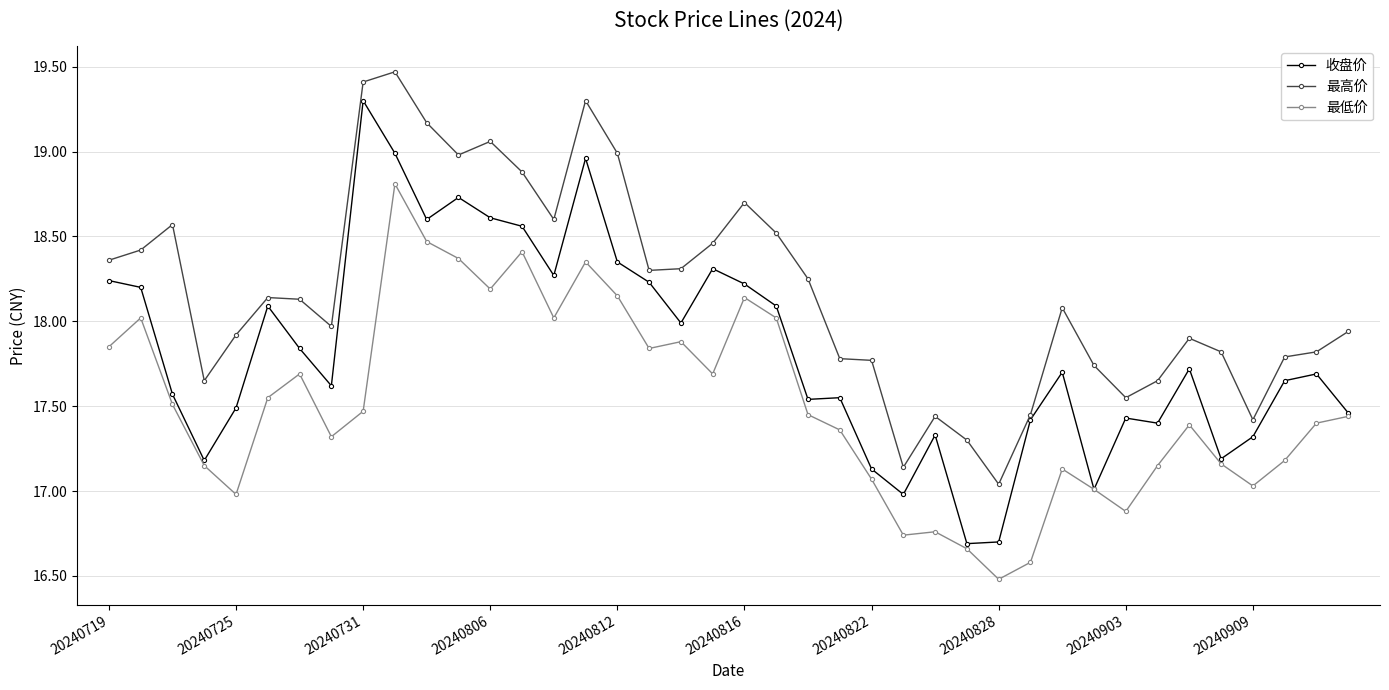

True or false: 最高价 and 最低价 cross at least once.

False